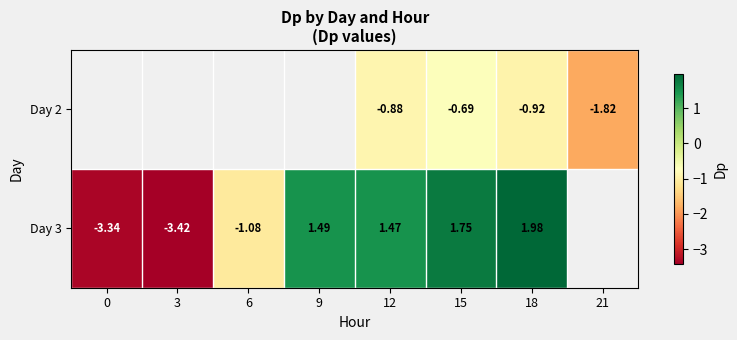

Is the value of Day 3 at 15 greater than the value of Day 2 at 15?

Yes